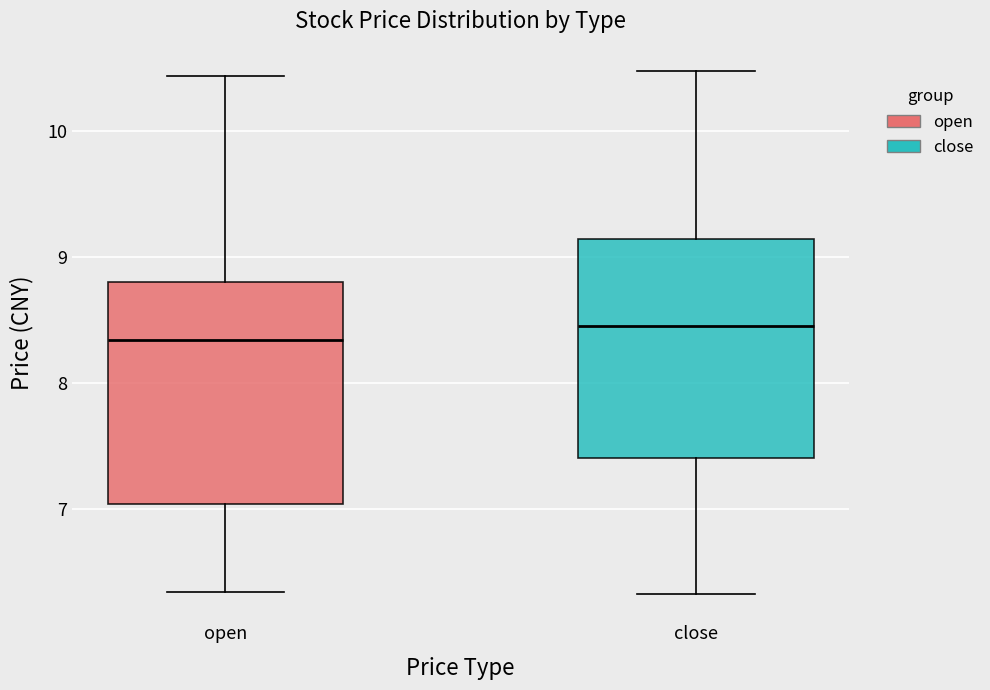

Which box's median line is the highest?

close